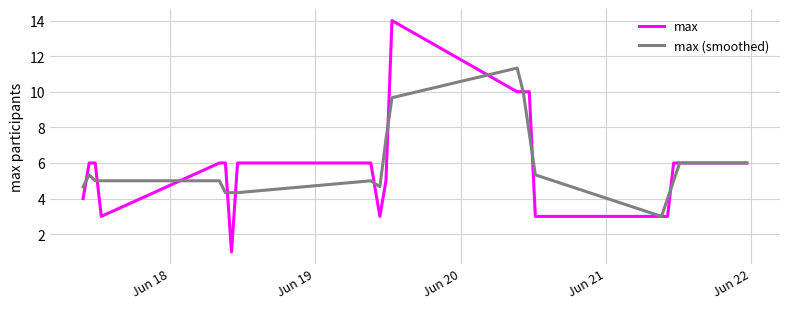

Which series has the largest range (max minus min)?

max